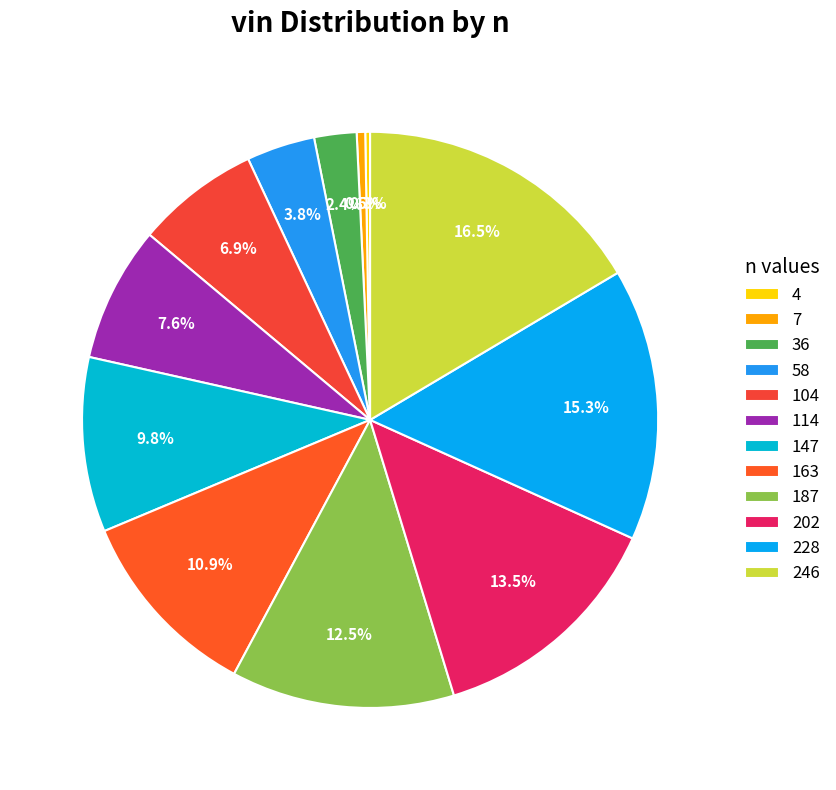

Between 7 and 187, which is larger?

187